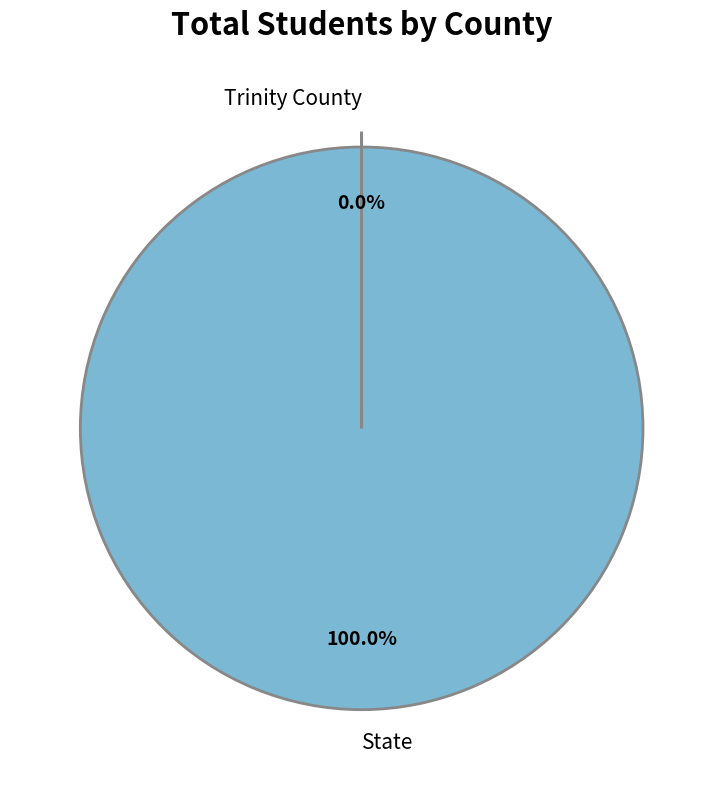

Does State represent more than half of the total?

Yes